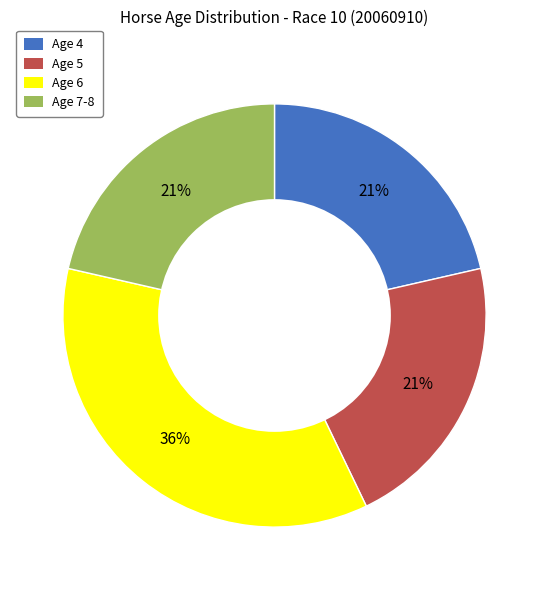

Is there a majority slice in this chart?

No